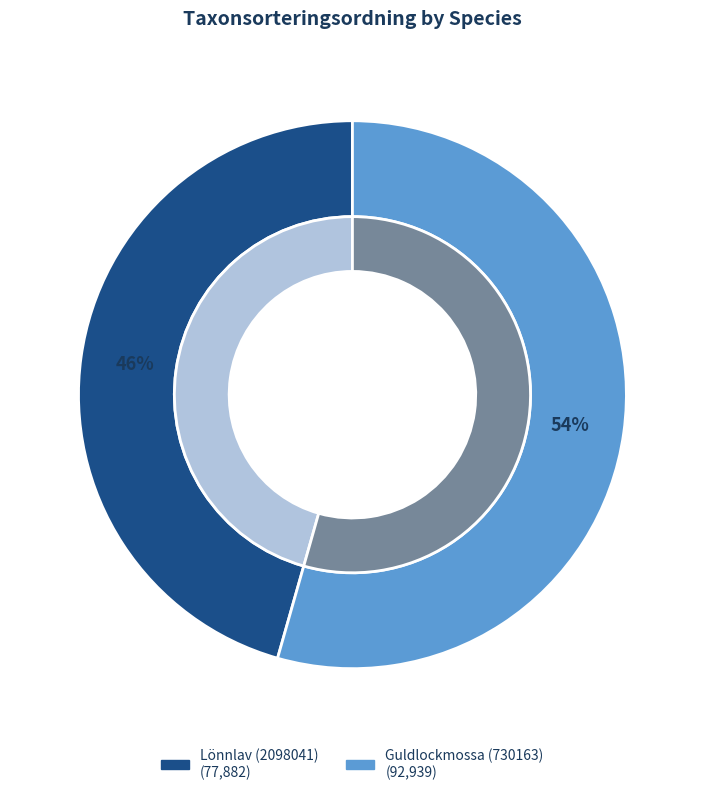

Rank the categories by value from lowest to highest.

Lönnlav (2098041), Guldlockmossa (730163)